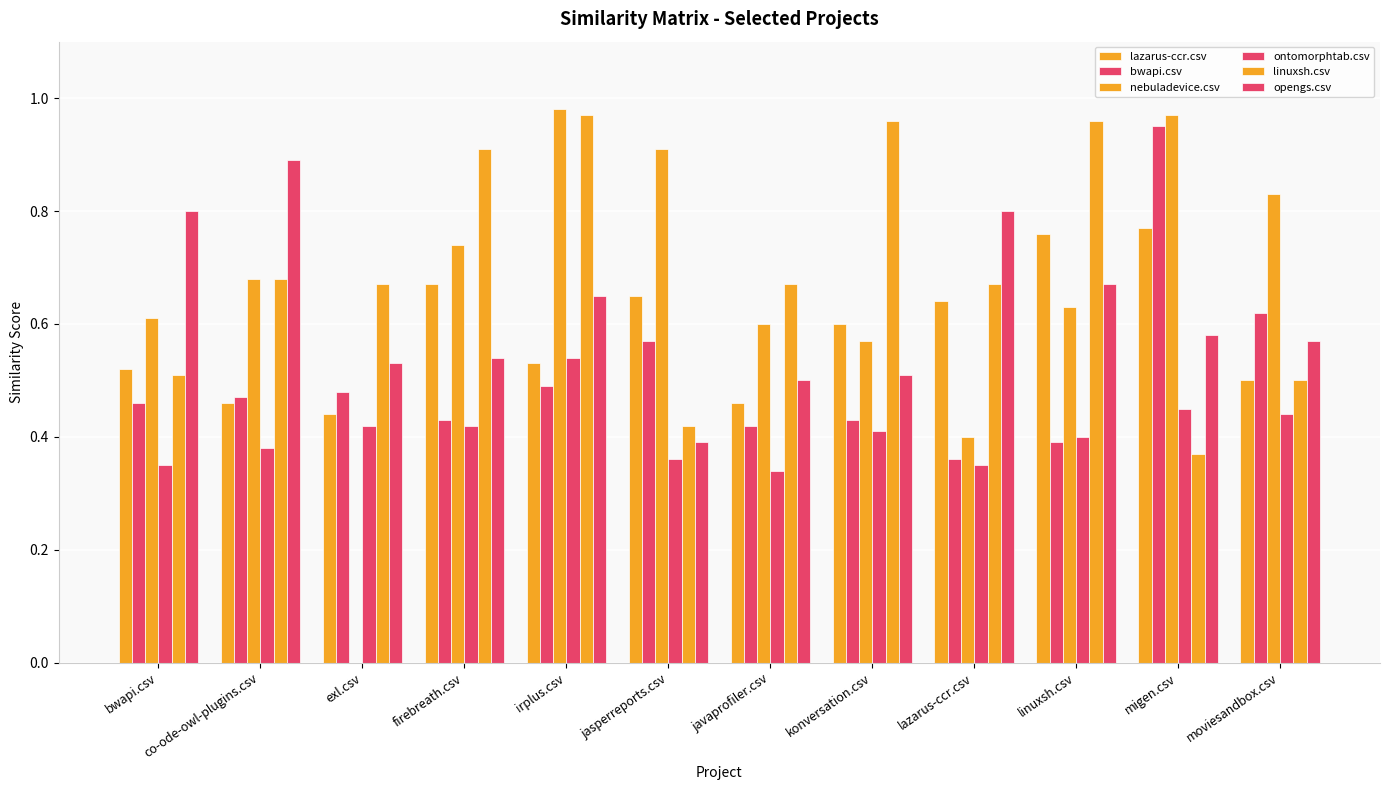

Which series has the largest range (max minus min)?

nebuladevice.csv